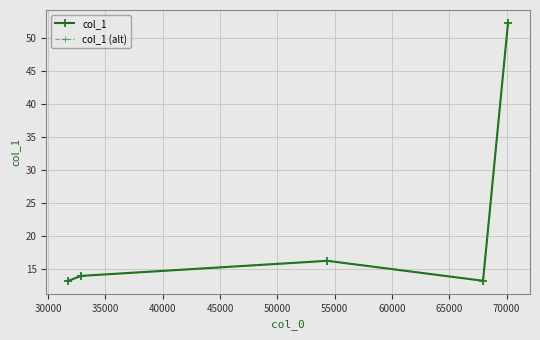

Does the chart display data point markers on the line(s)?

Yes